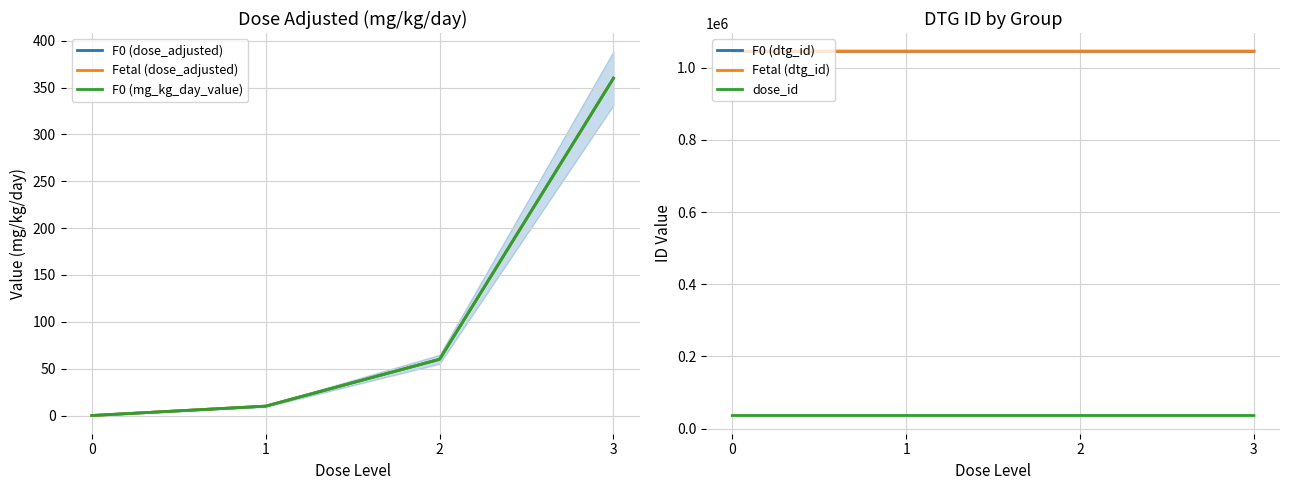

What is the sum of all F0 (dose_adjusted) values?

430